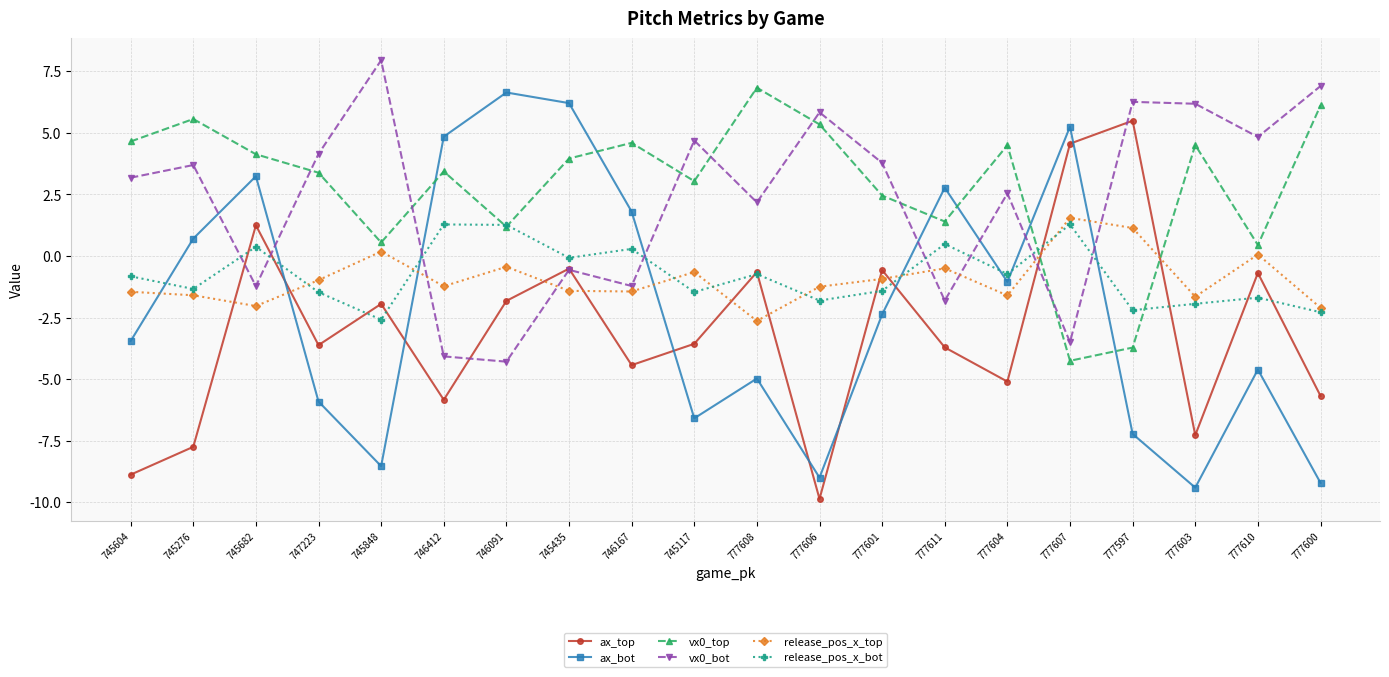

At which label does vx0_bot first exceed 3?

745604